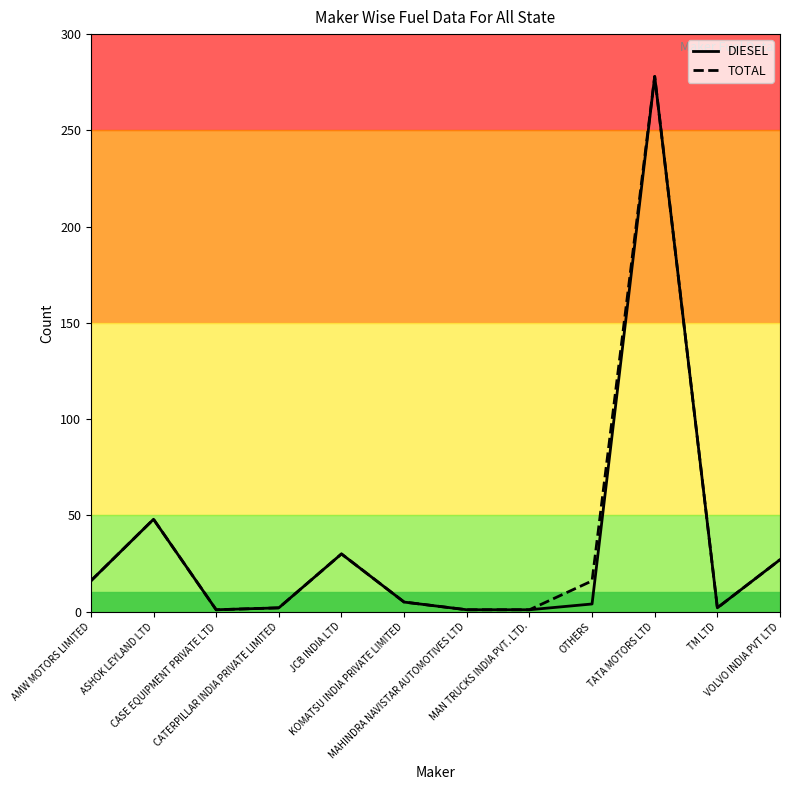

How many lines are shown in the chart?

2